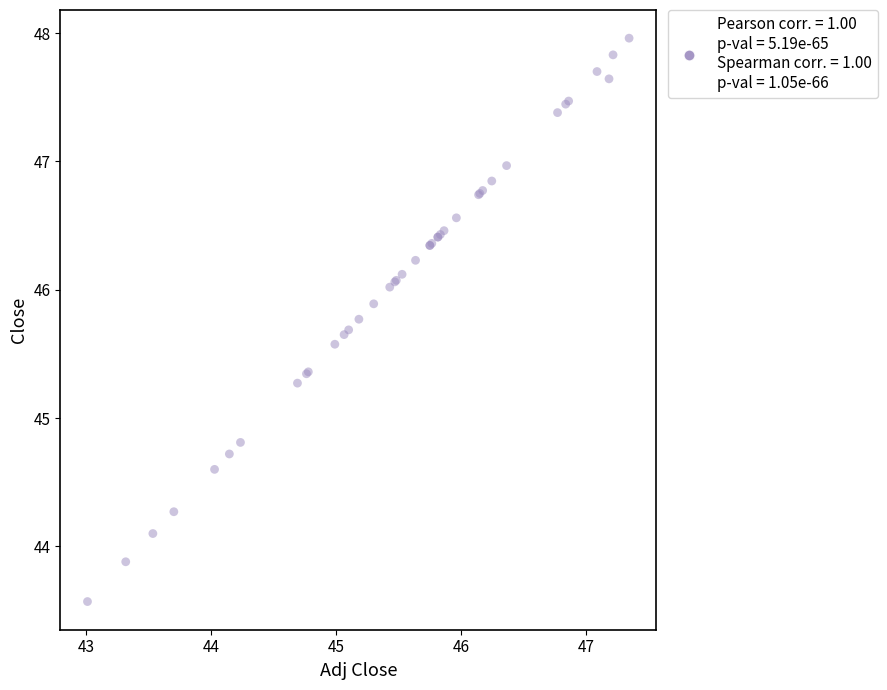

What Y value in the scatter plot is closest to 45?

44.8